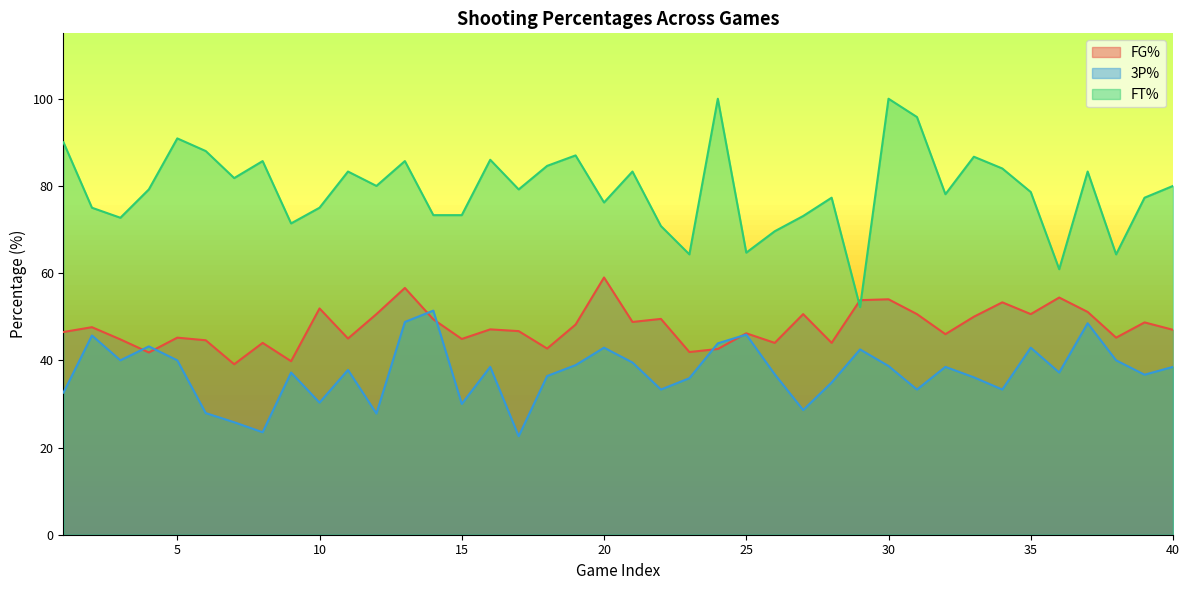

At which label is FT% closest to 76?

20